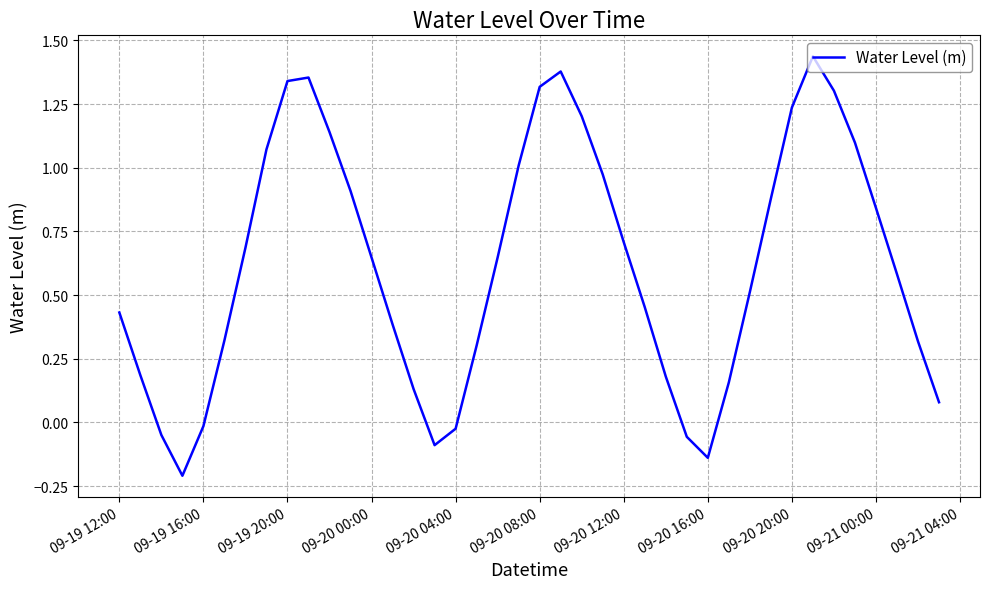

How many lines are shown in the chart?

1